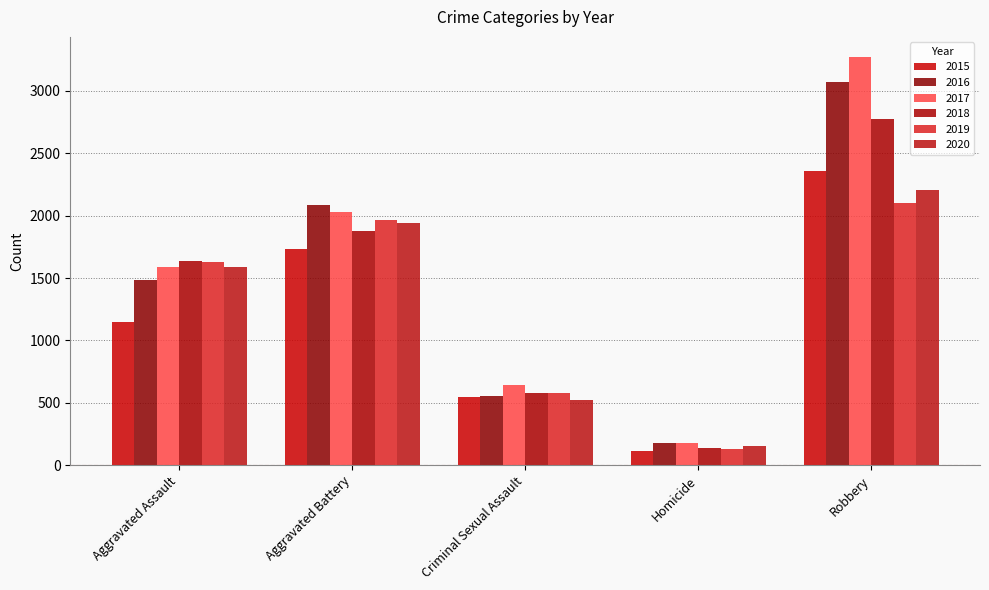

What is the label of the 5th bar from the left?

Robbery